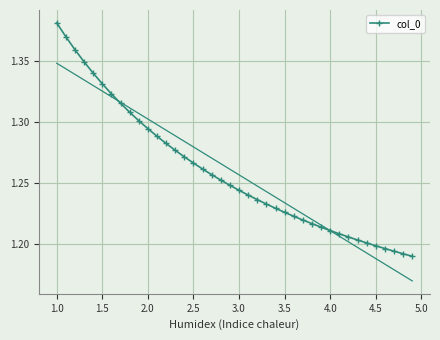

Which category has the highest value in the col_0 series?

1.0